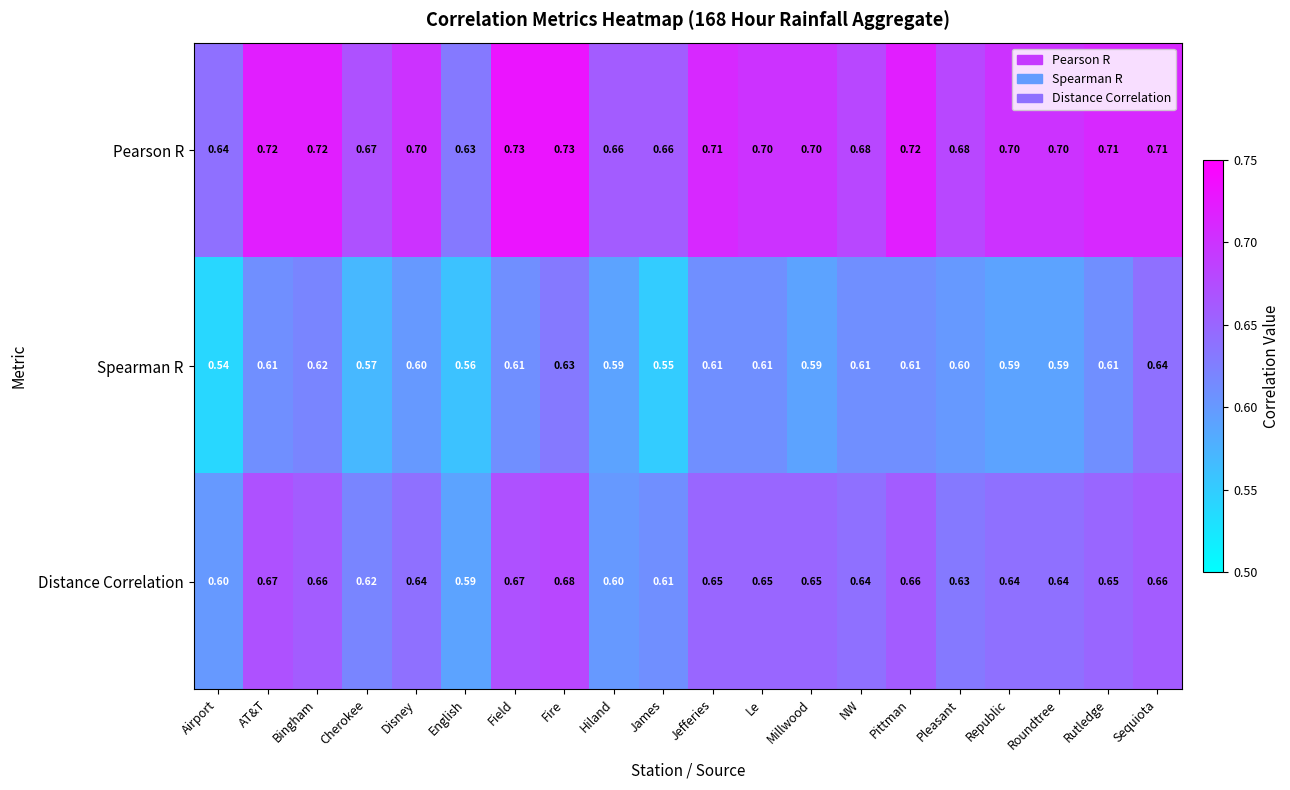

What is the total value across all series at James?

1.8